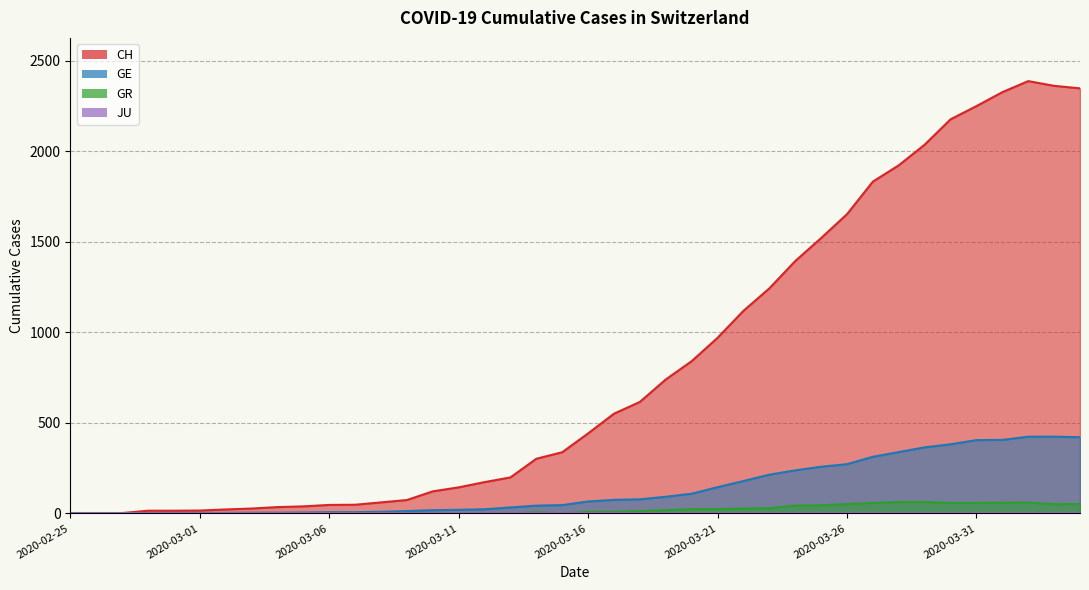

Which series has the largest range (max minus min)?

CH